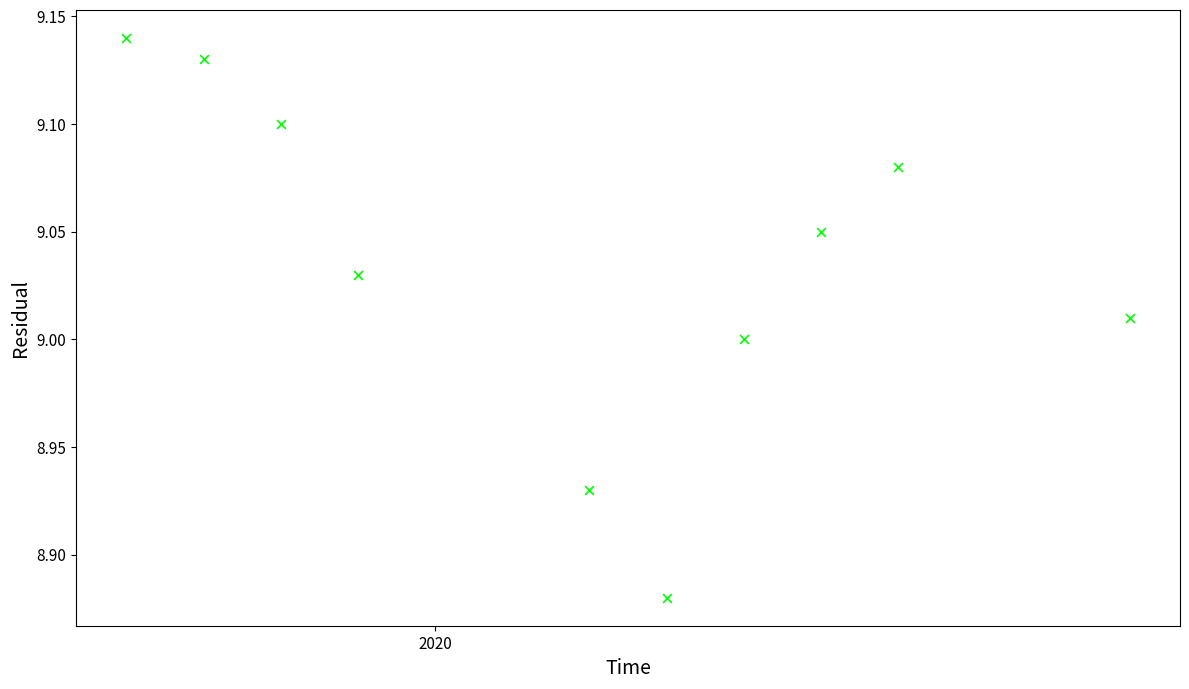

What is the average X value?

18294.9